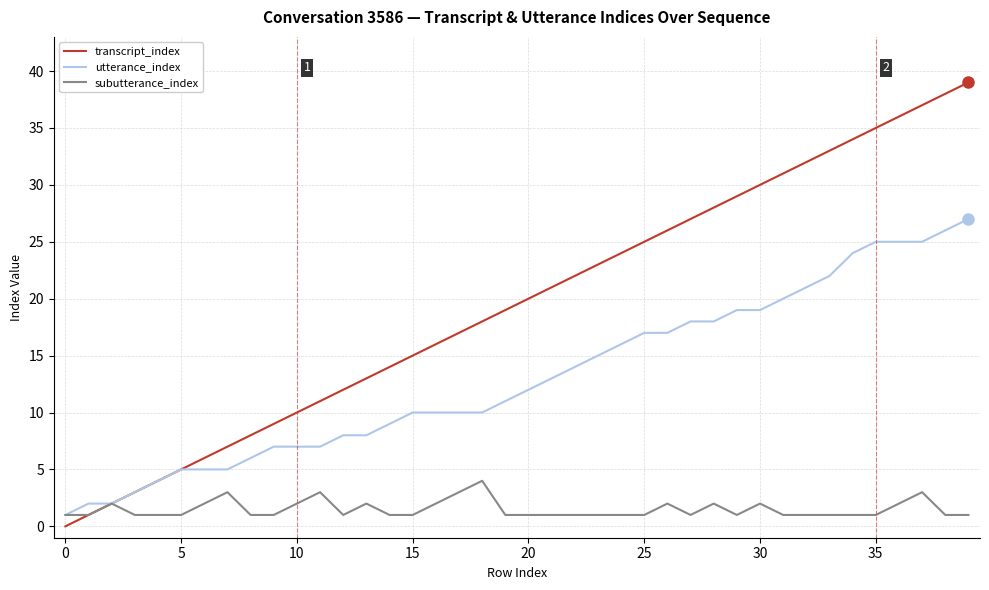

Which series has the largest range (max minus min)?

transcript_index